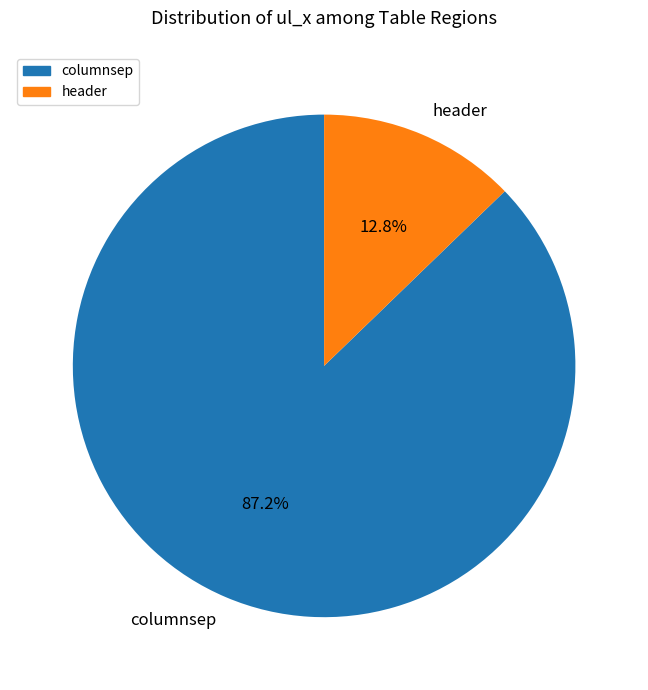

To the nearest percent, what percentage of the pie is header?

13%